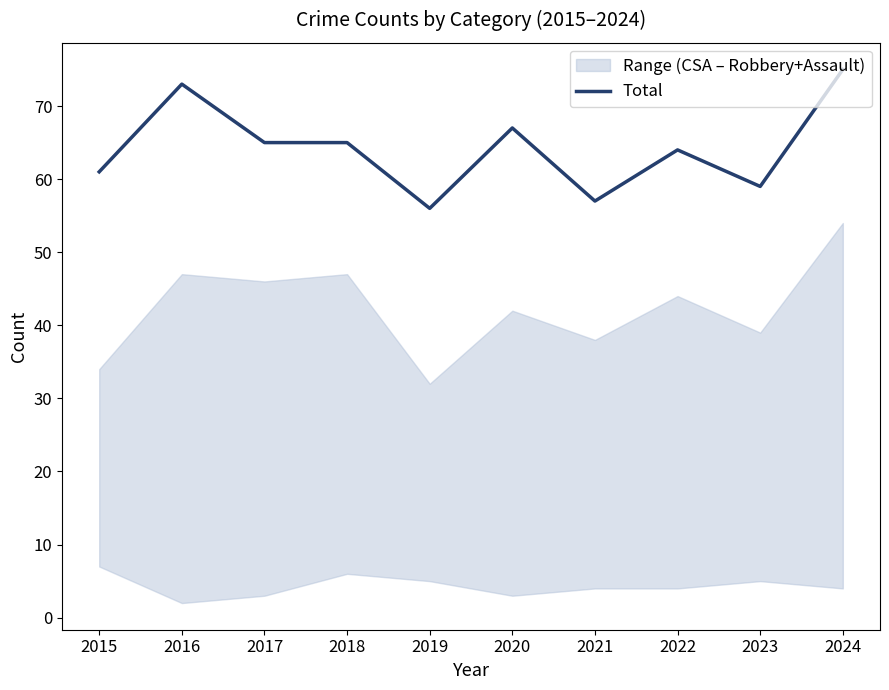

True or false: the data shows 14 at 2018.

False